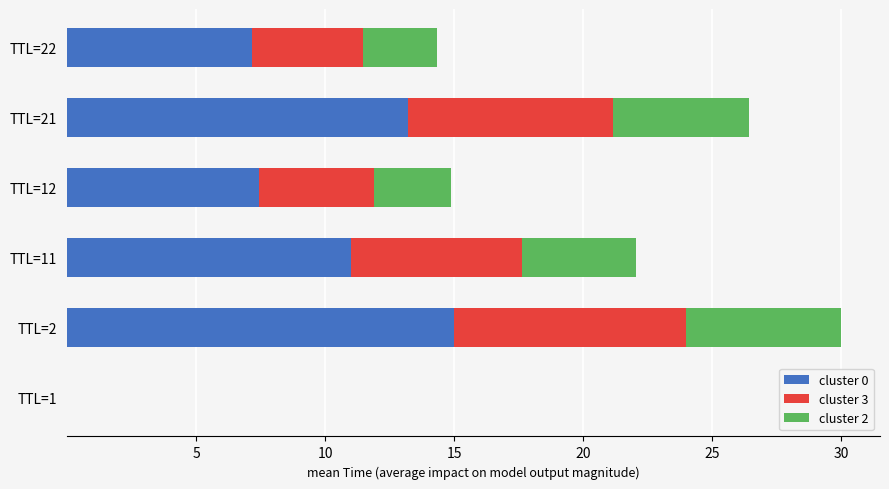

At which label is cluster 0 closest to 7?

TTL=22